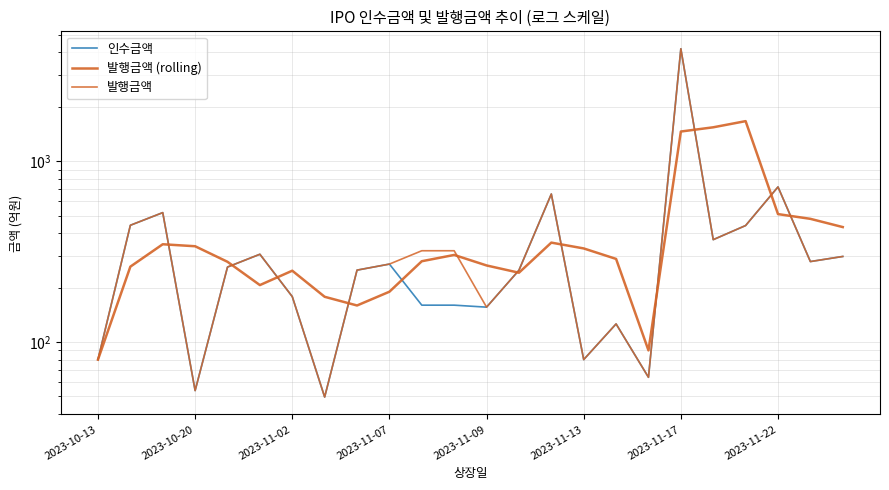

What value does the 발행금액 series have at 16?

126.0